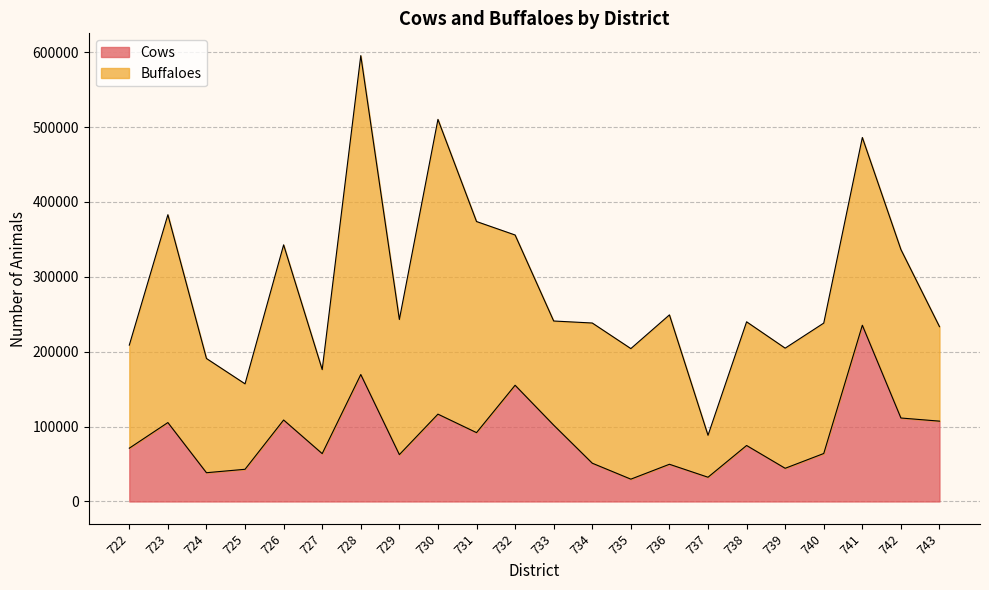

List the labels in order of value, smallest first.

735, 737, 724, 725, 739, 736, 734, 729, 727, 740, 722, 738, 731, 733, 723, 743, 726, 742, 730, 732, 728, 741